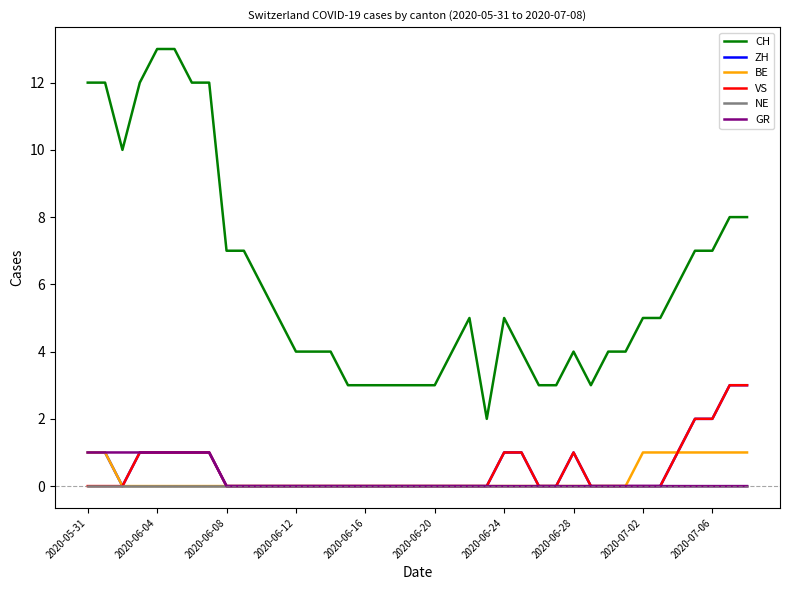

What is the greatest value displayed?

13